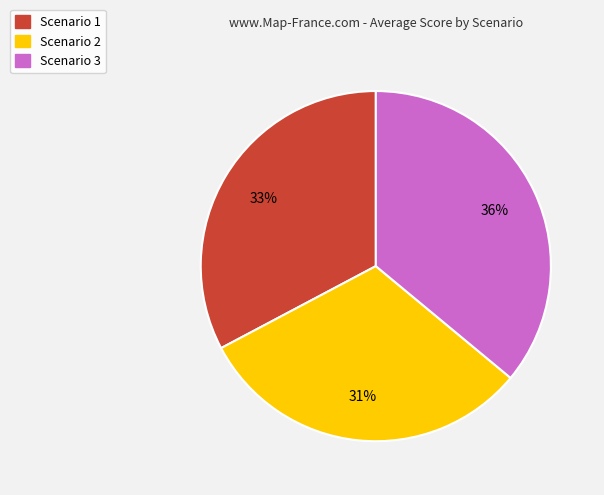

Count the number of slices in the pie.

3